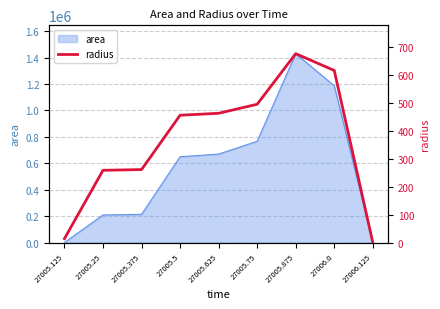

True or false: the data has more than 0 interior local peaks.

True